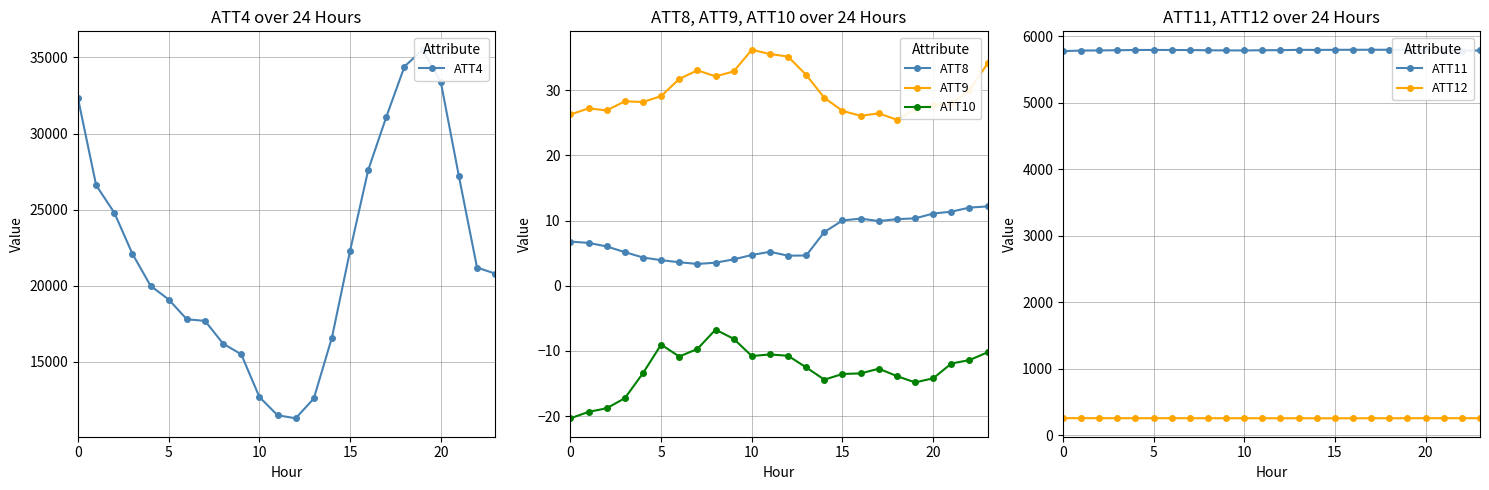

At 6, list the series in order from smallest to largest.

ATT10, ATT8, ATT9, ATT12, ATT11, ATT4